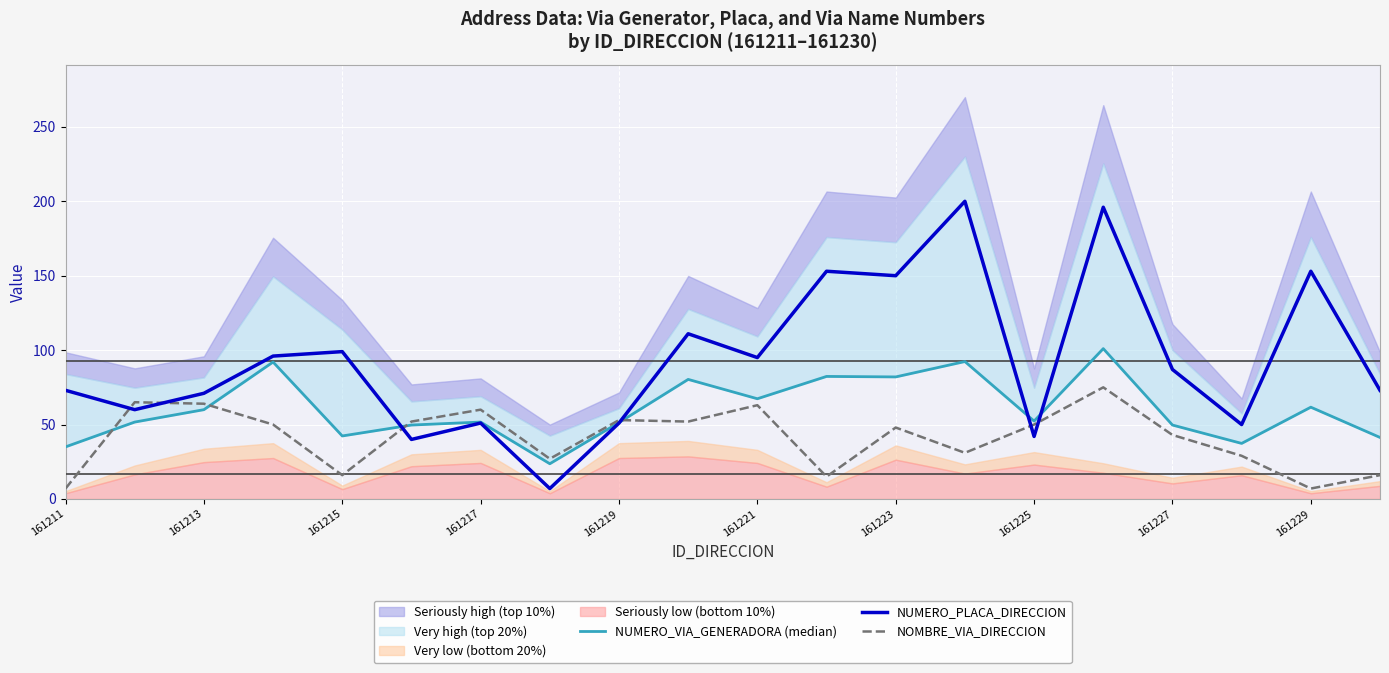

The value of NUMERO_PLACA_DIRECCION at 161219 is 51. True or false?

True